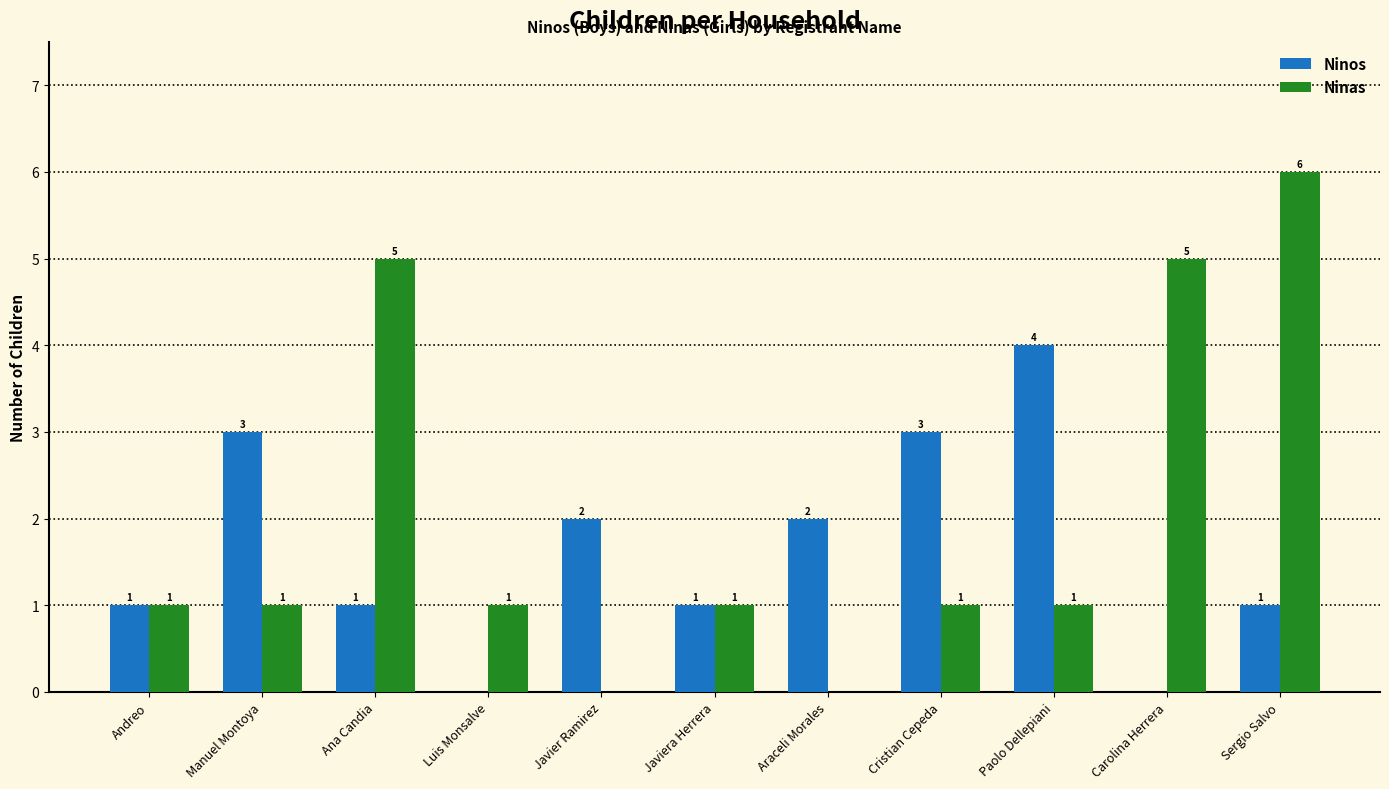

What is the sum of the Ninos values at Javier Ramirez and Andreo?

3